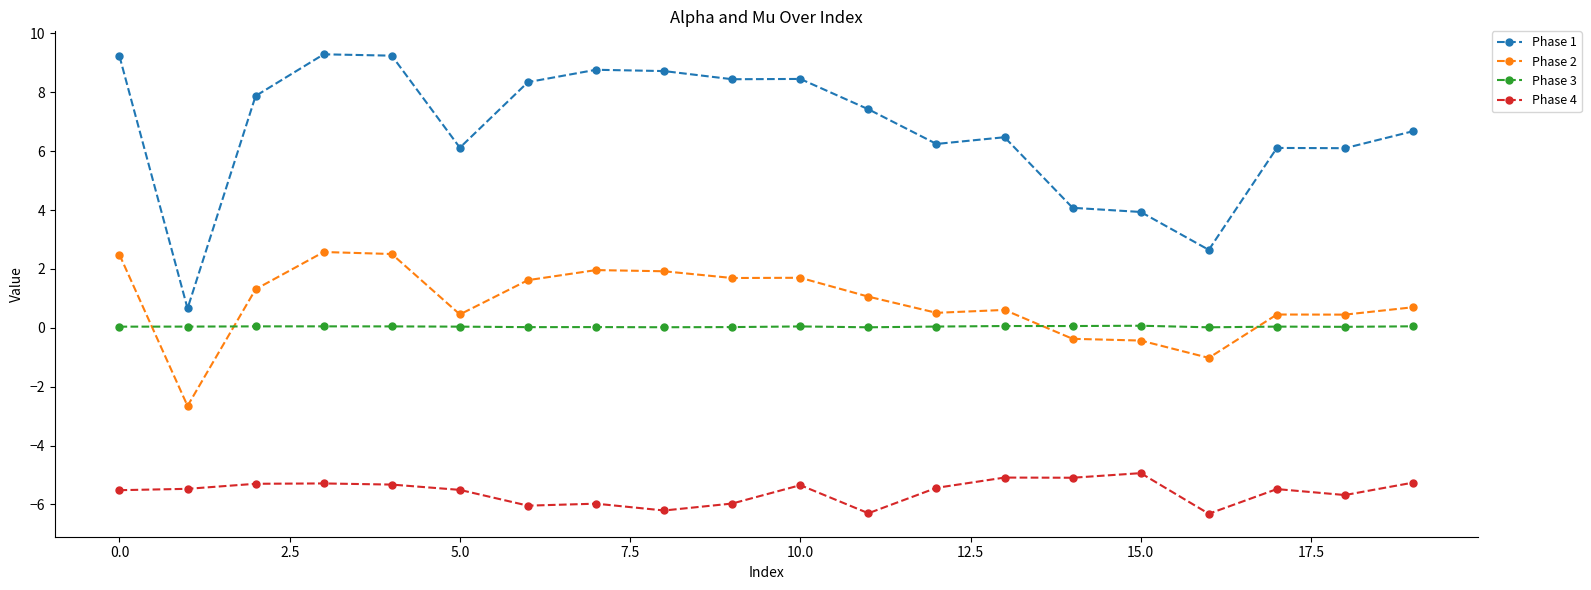

True or false: Phase 4 and Phase 3 cross at least once.

False